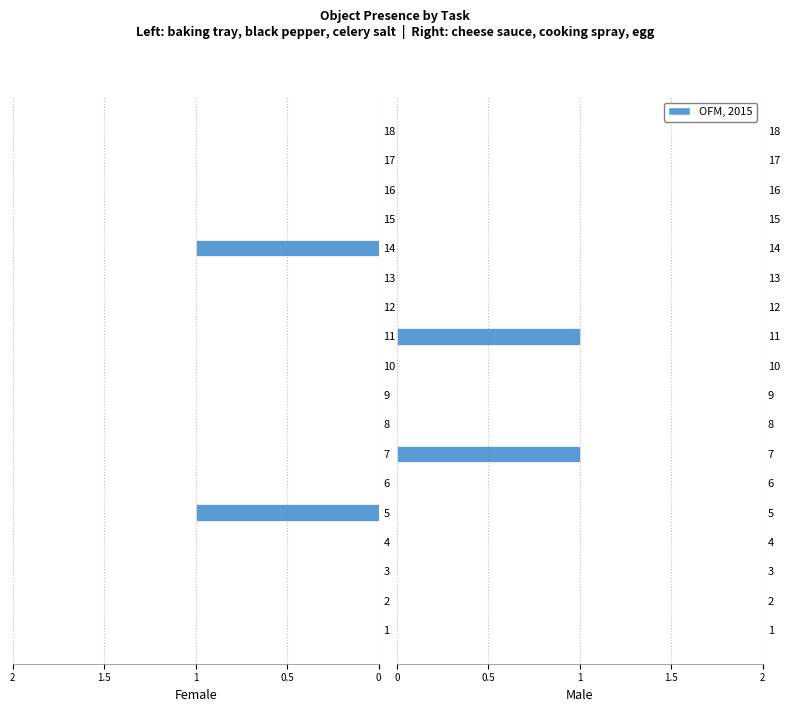

Count the values in the range 0 to 1.

18